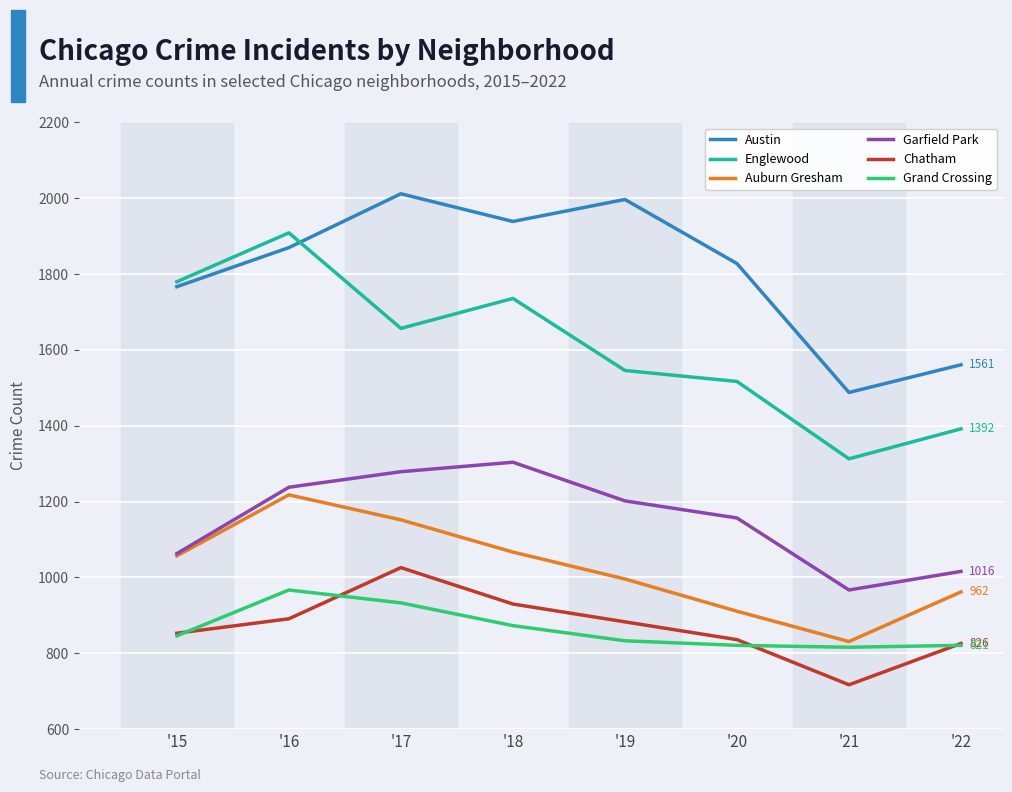

What is the difference between the highest and lowest values at '21?

771